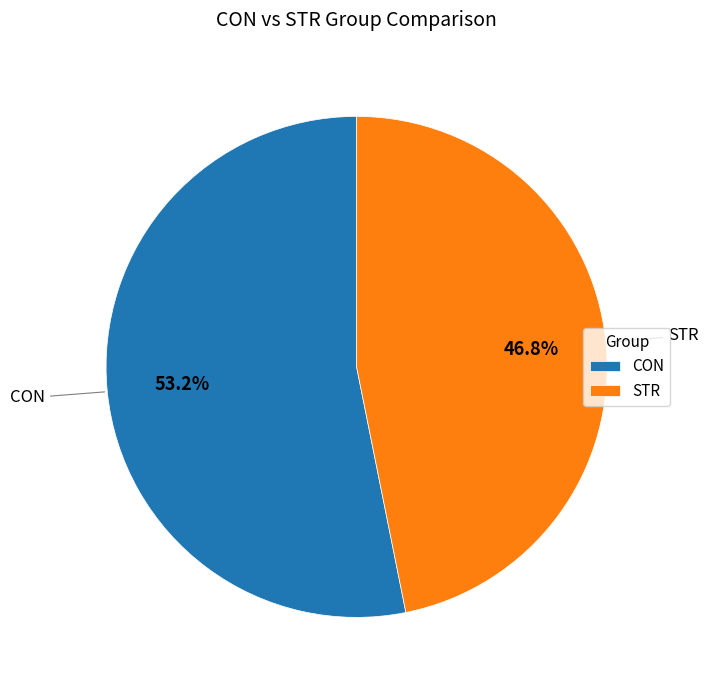

Which category has the smallest portion of the pie?

STR